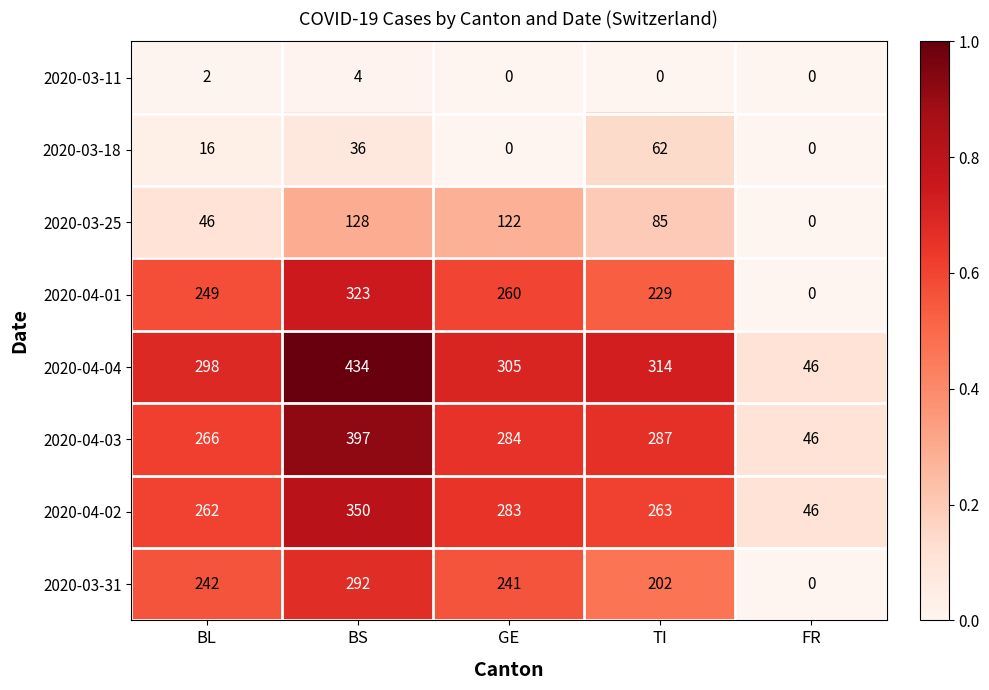

Which series has the largest range (max minus min)?

2020-04-04